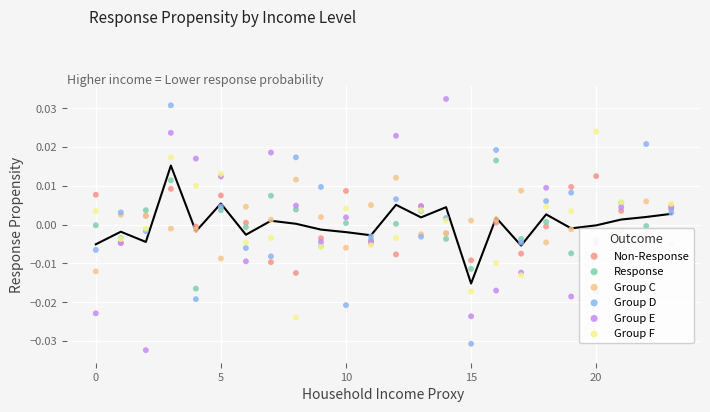

Which series reaches the maximum Y coordinate?

Group E